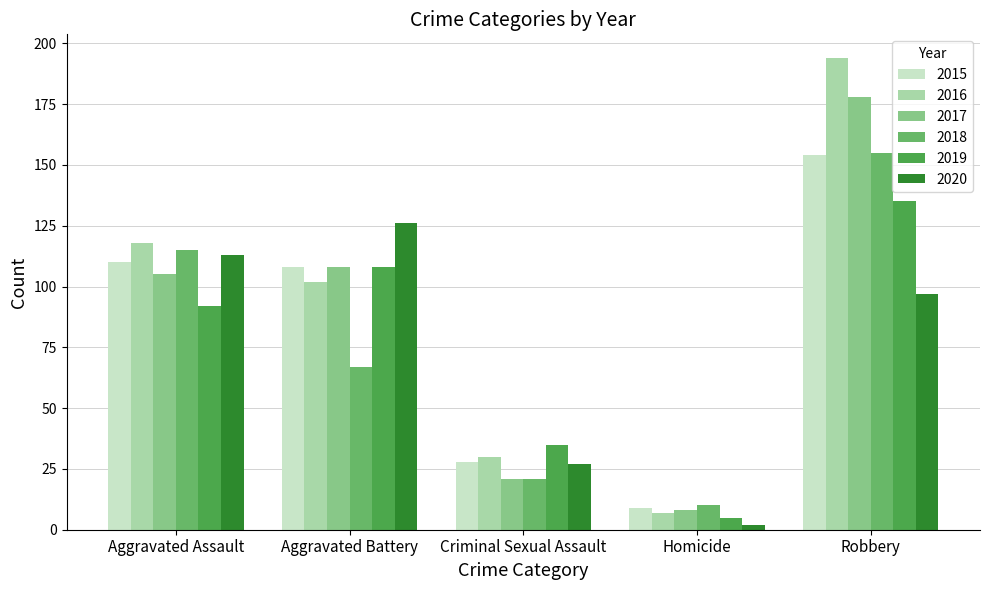

Are the bars horizontal?

No